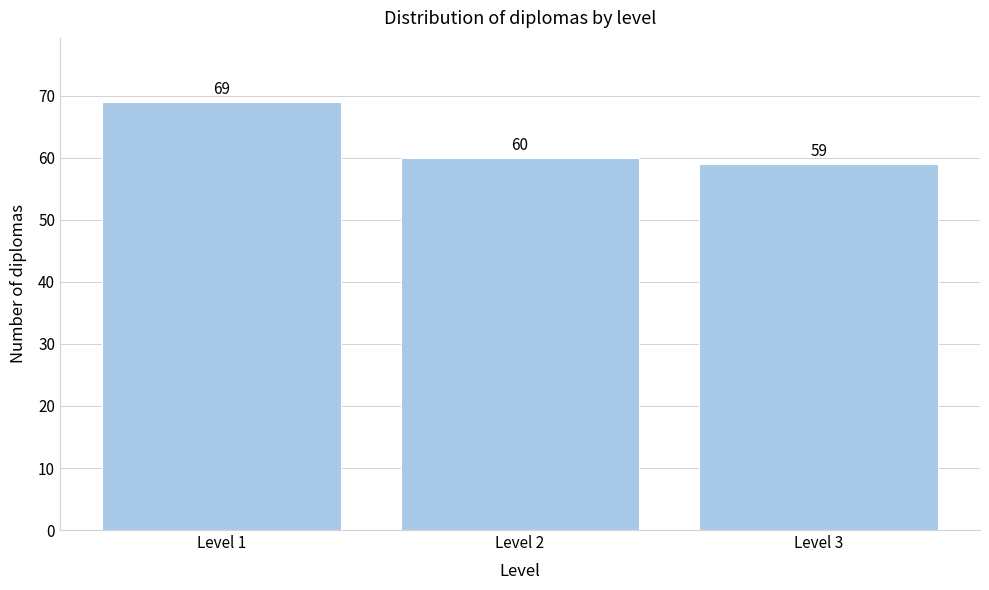

Reading right to left, extract all data points from this chart.

Level 3=59	Level 2=60	Level 1=69